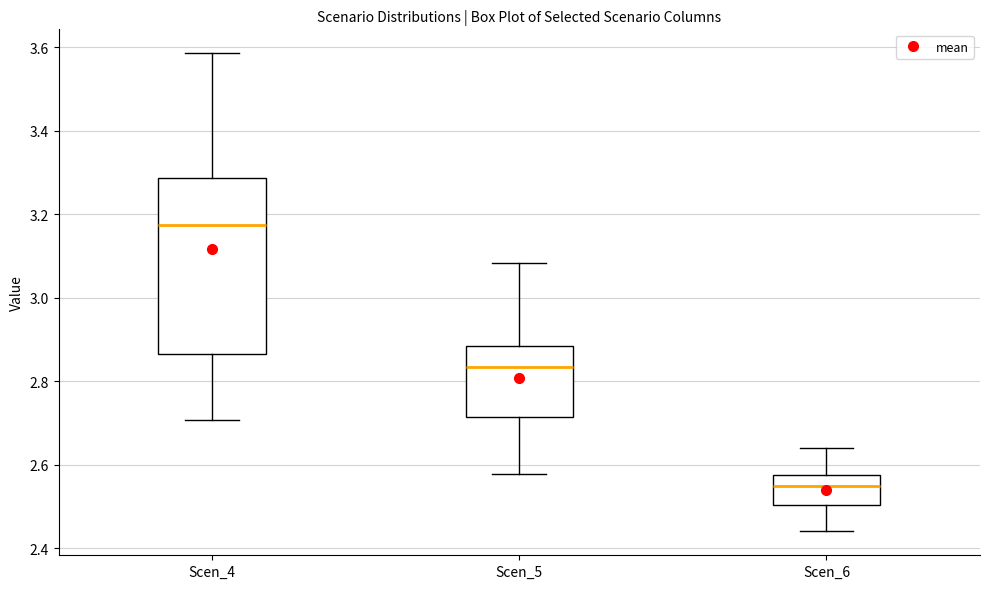

Reading left to right, read every box against the y-axis: the position of its median line, the range the box covers, and the ends of its whiskers. The values are not printed on the chart, so give them approximately, as read against the axis.

Scen_4: median 3.18, box 2.86 to 3.28, whiskers 2.70 to 3.58
Scen_5: median 2.84, box 2.72 to 2.88, whiskers 2.58 to 3.08
Scen_6: median 2.54, box 2.50 to 2.58, whiskers 2.44 to 2.64